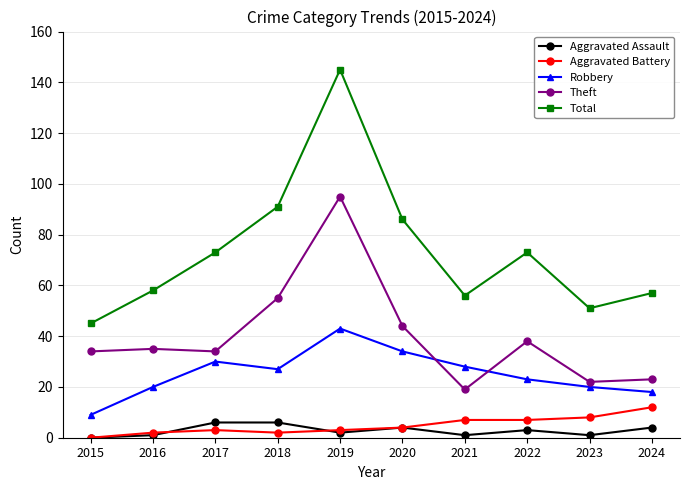

True or false: Aggravated Battery and Robbery intersect in this chart.

False